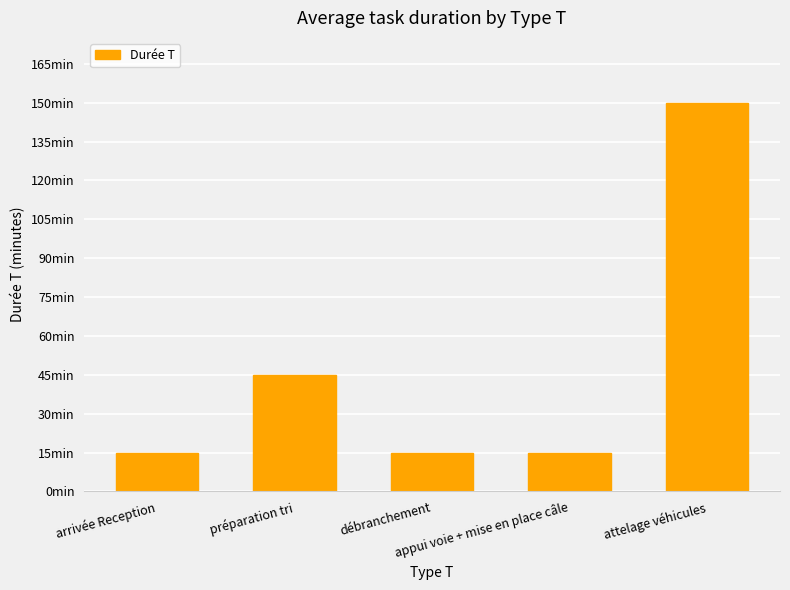

Is it true that the value at préparation tri is 45?

True